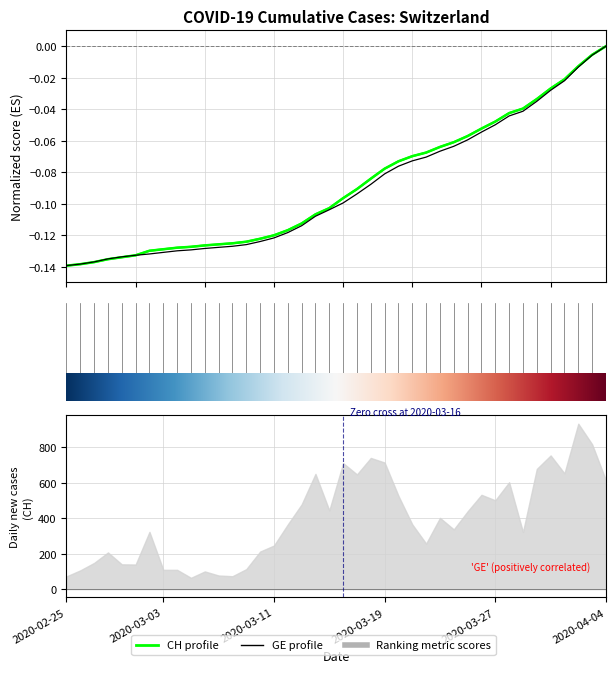

At 2020-03-15, list the series in order from smallest to largest.

GE, CH